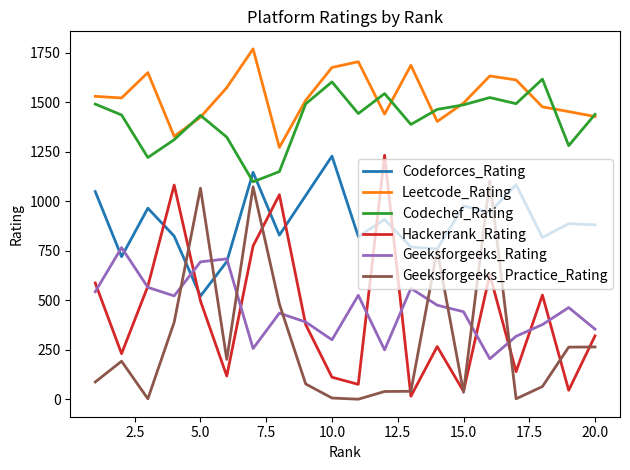

True or false: Codechef_Rating and Geeksforgeeks_Rating intersect in this chart.

False